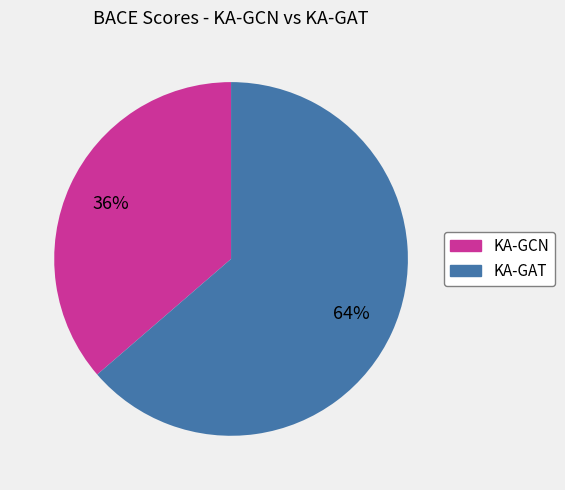

Does any single category account for the majority?

Yes